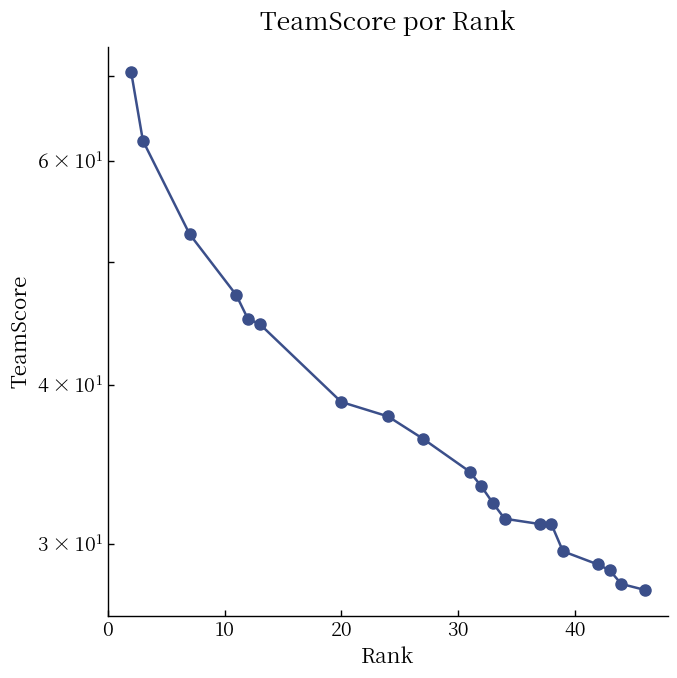

What is the value of the 9th point from the left?

36.3